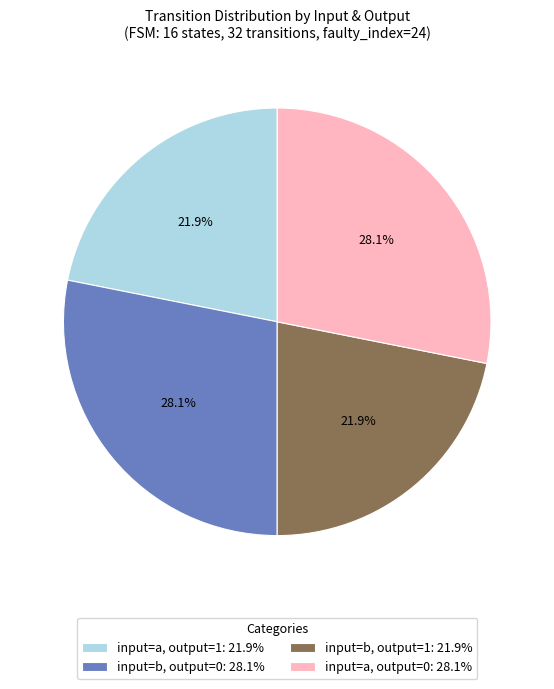

Does input=a, output=0: 28.1% represent more than half of the total?

No